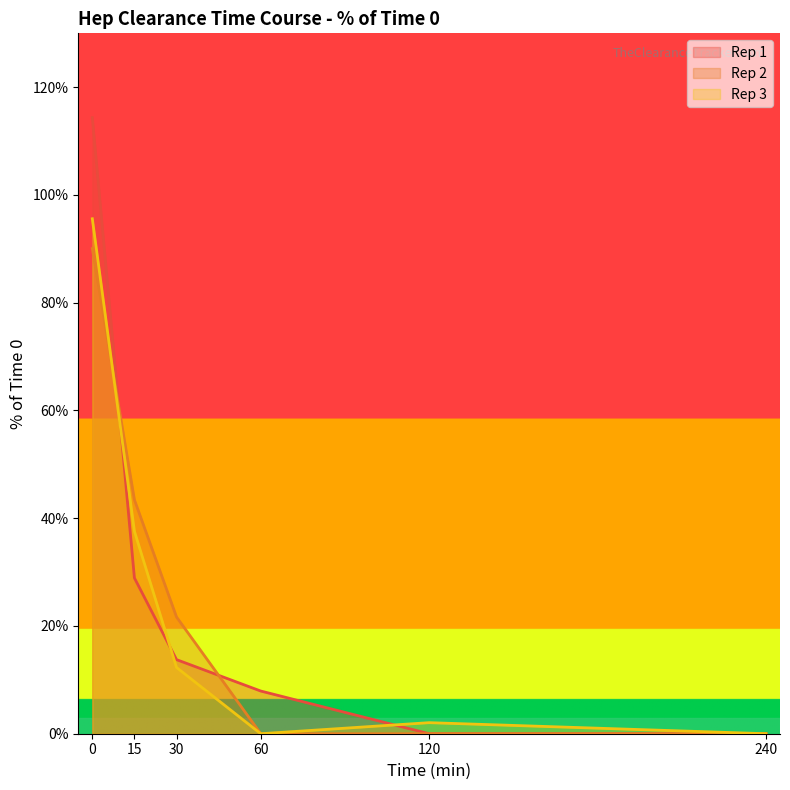

What is the sum of all Rep 2 values?

1.6